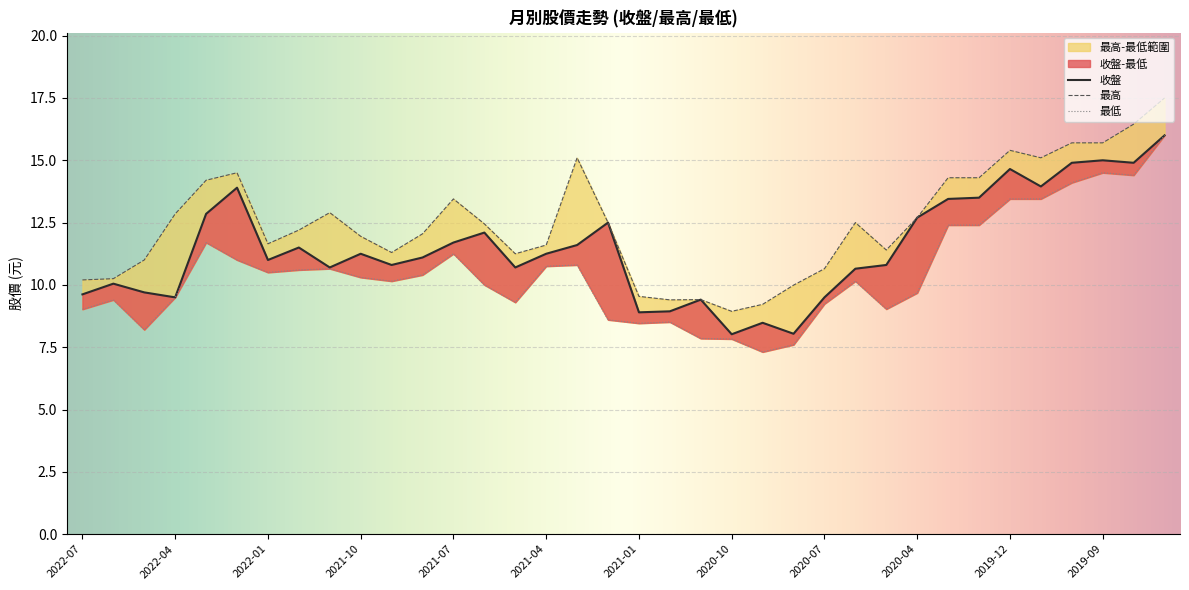

What is the sum of the 最低 values at 2021-04 and 2020-09?

18.1